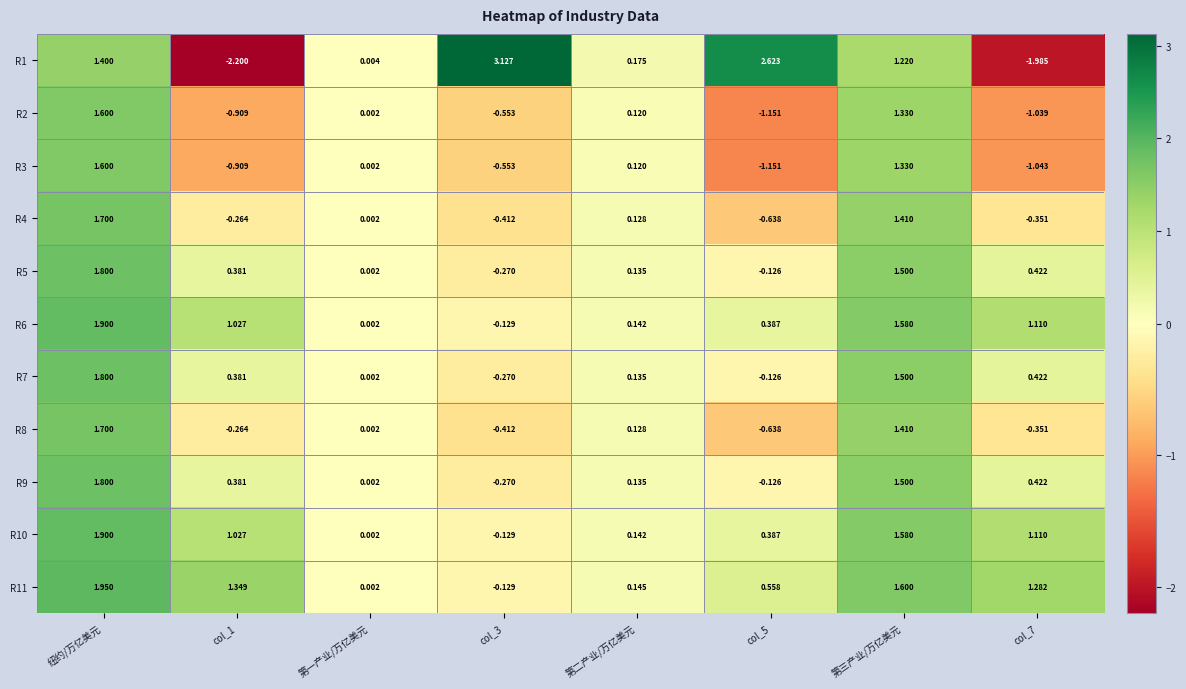

At how many categories does at least one series exceed 0?

8